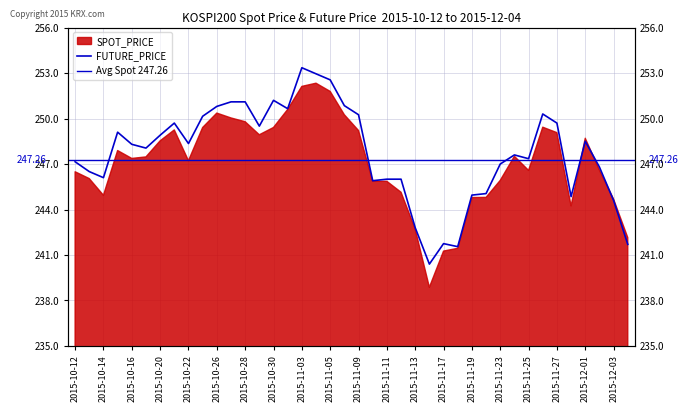

Reading left to right, transcribe all the data shown in this chart.

2015-10-12=247.2	2015-10-13=246.5	2015-10-14=246.1	2015-10-15=249.1	2015-10-16=248.3	2015-10-19=248.1	2015-10-20=248.9	2015-10-21=249.7	2015-10-22=248.3	2015-10-23=250.2	2015-10-26=250.8	2015-10-27=251.1	2015-10-28=251.1	2015-10-29=249.5	2015-10-30=251.2	2015-11-02=250.7	2015-11-03=253.3	2015-11-04=252.9	2015-11-05=252.6	2015-11-06=250.8	2015-11-09=250.2	2015-11-10=245.9	2015-11-11=246.0	2015-11-12=246.0	2015-11-13=242.8	2015-11-16=240.4	2015-11-17=241.8	2015-11-18=241.6	2015-11-19=244.9	2015-11-20=245.1	2015-11-23=247.0	2015-11-24=247.6	2015-11-25=247.3	2015-11-26=250.3	2015-11-27=249.7	2015-11-30=244.8	2015-12-01=248.5	2015-12-02=246.8	2015-12-03=244.6	2015-12-04=241.7